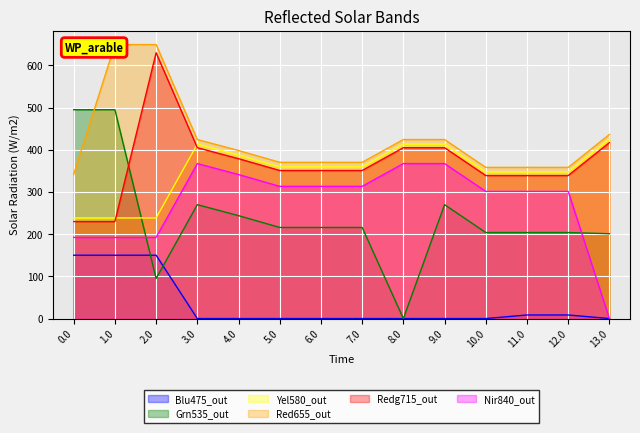

True or false: Blu475_out and Redg715_out intersect in this chart.

False